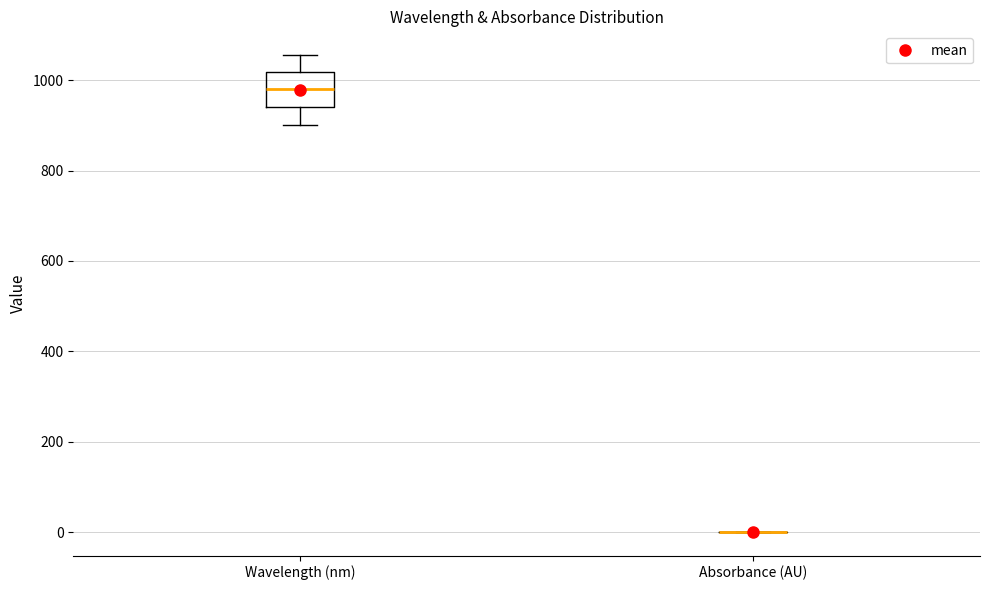

Where does the upper whisker of the box for Wavelength (nm) end on the y-axis? The values are not printed on the chart, so give them approximately, as read against the axis.

1060